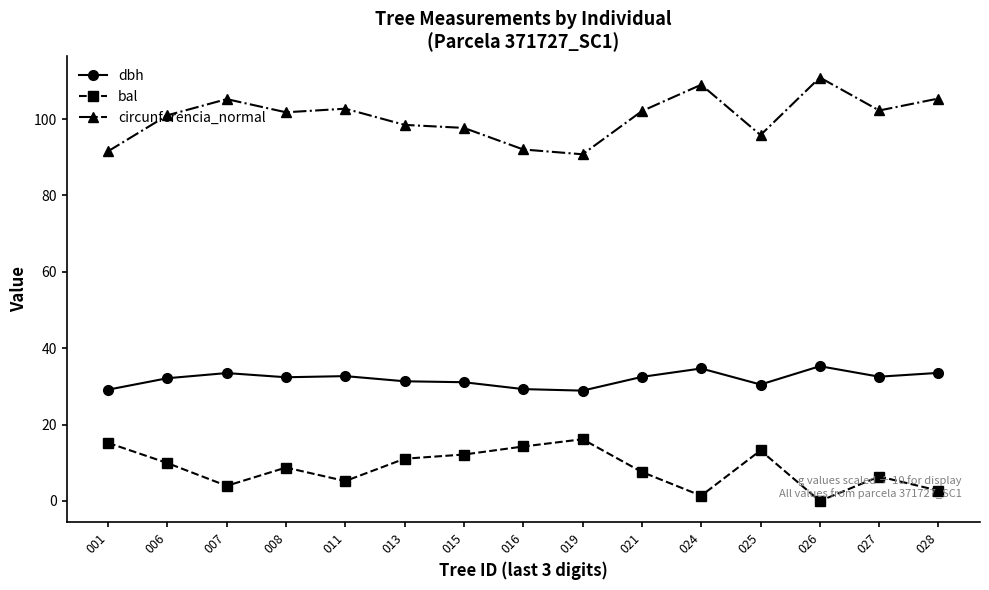

What is the difference between the bal values at 024 and 021?

6.2